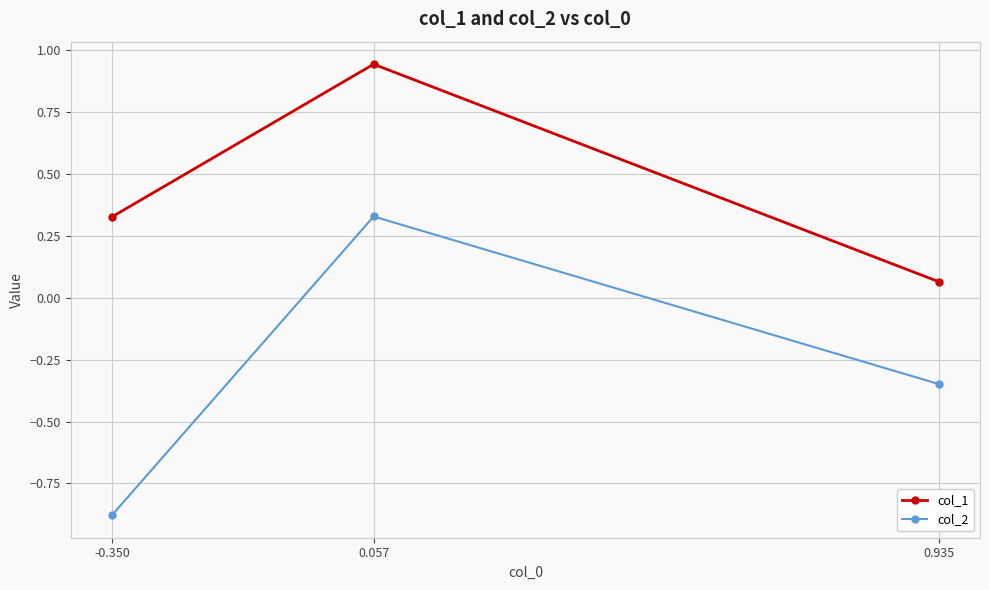

What is the label of the 2nd point from the left?

0.057